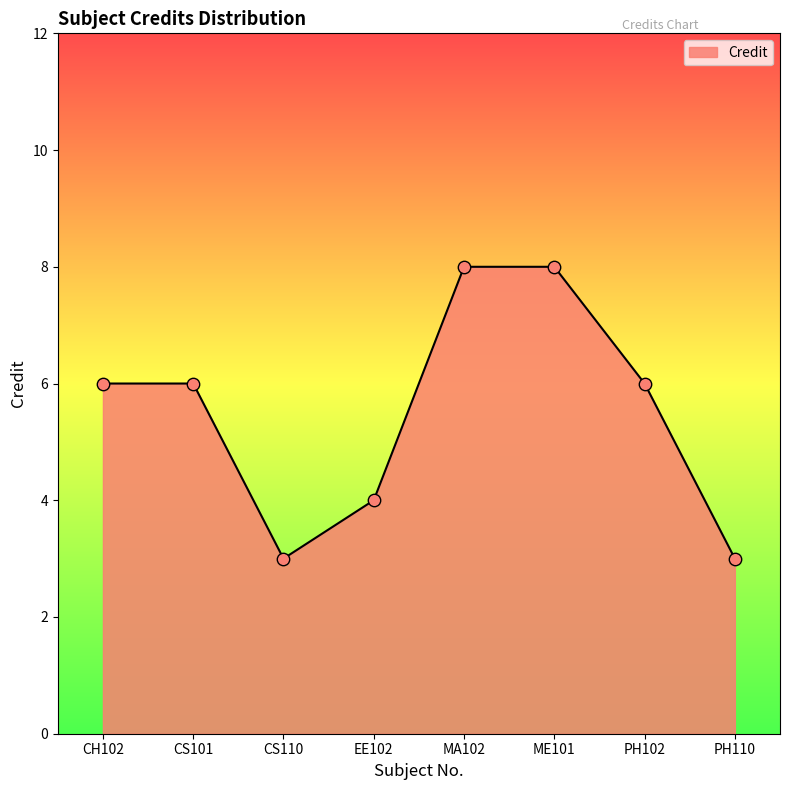

What is the ratio of the value at ME101 to the value at CH102?

1.3